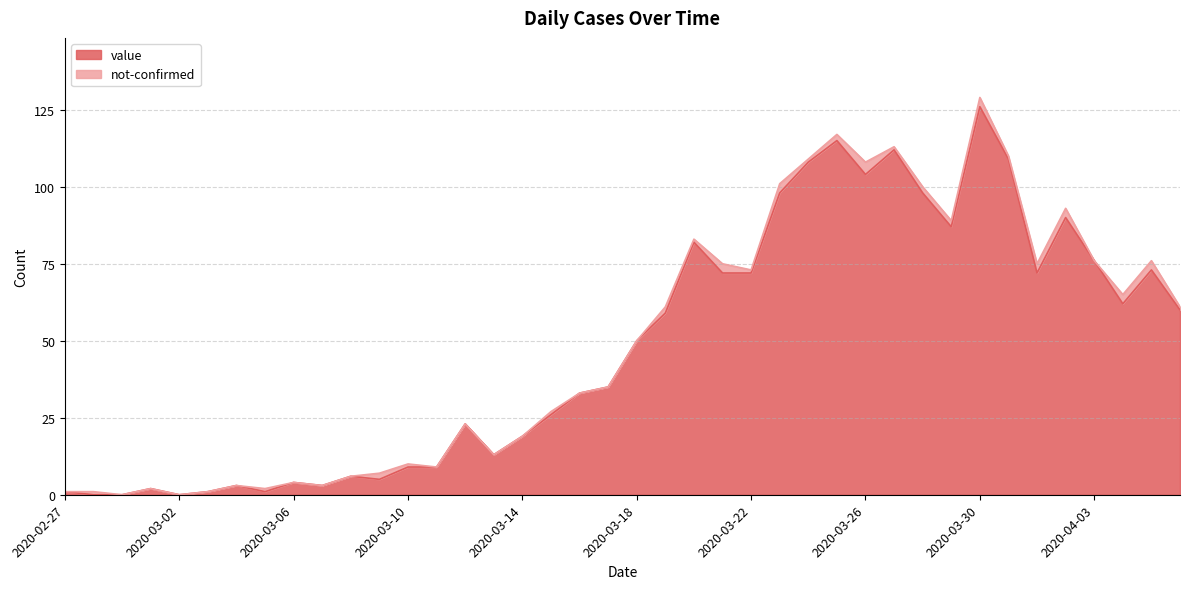

List the labels in order of value, smallest first.

2020-02-28, 2020-02-29, 2020-03-02, 2020-02-27, 2020-03-03, 2020-03-05, 2020-03-01, 2020-03-04, 2020-03-07, 2020-03-06, 2020-03-09, 2020-03-08, 2020-03-10, 2020-03-11, 2020-03-13, 2020-03-14, 2020-03-12, 2020-03-15, 2020-03-16, 2020-03-17, 2020-03-18, 2020-03-19, 2020-04-06, 2020-04-04, 2020-03-21, 2020-03-22, 2020-04-01, 2020-04-05, 2020-04-03, 2020-03-20, 2020-03-29, 2020-04-02, 2020-03-23, 2020-03-28, 2020-03-26, 2020-03-24, 2020-03-31, 2020-03-27, 2020-03-25, 2020-03-30